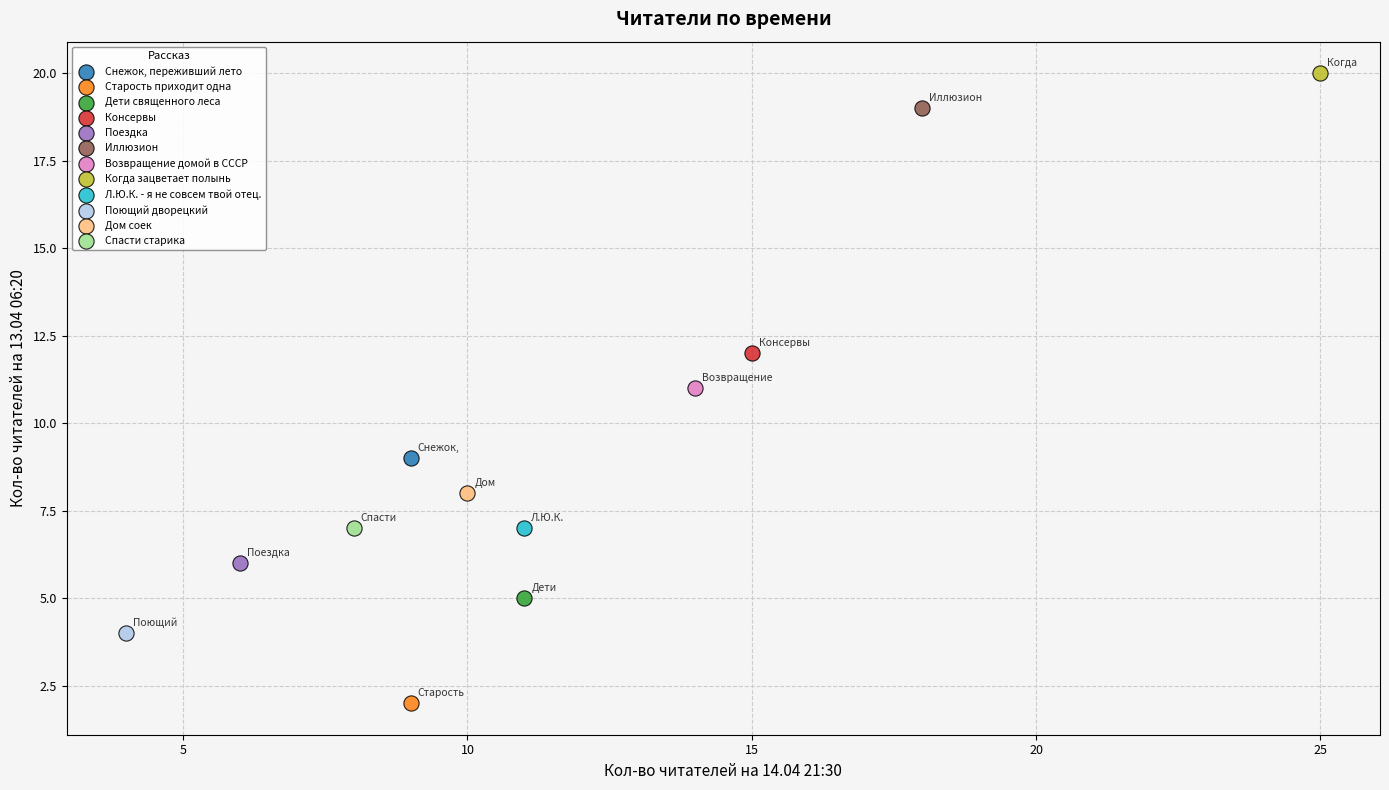

What are all the series names shown in the legend?

Снежок, переживший лето, Старость приходит одна, Дети священного леса, Консервы, Поездка, Иллюзион, Возвращение домой в СССР, Когда зацветает полынь, Л.Ю.К. - я не совсем твой отец., Поющий дворецкий, Дом соек, Спасти старика